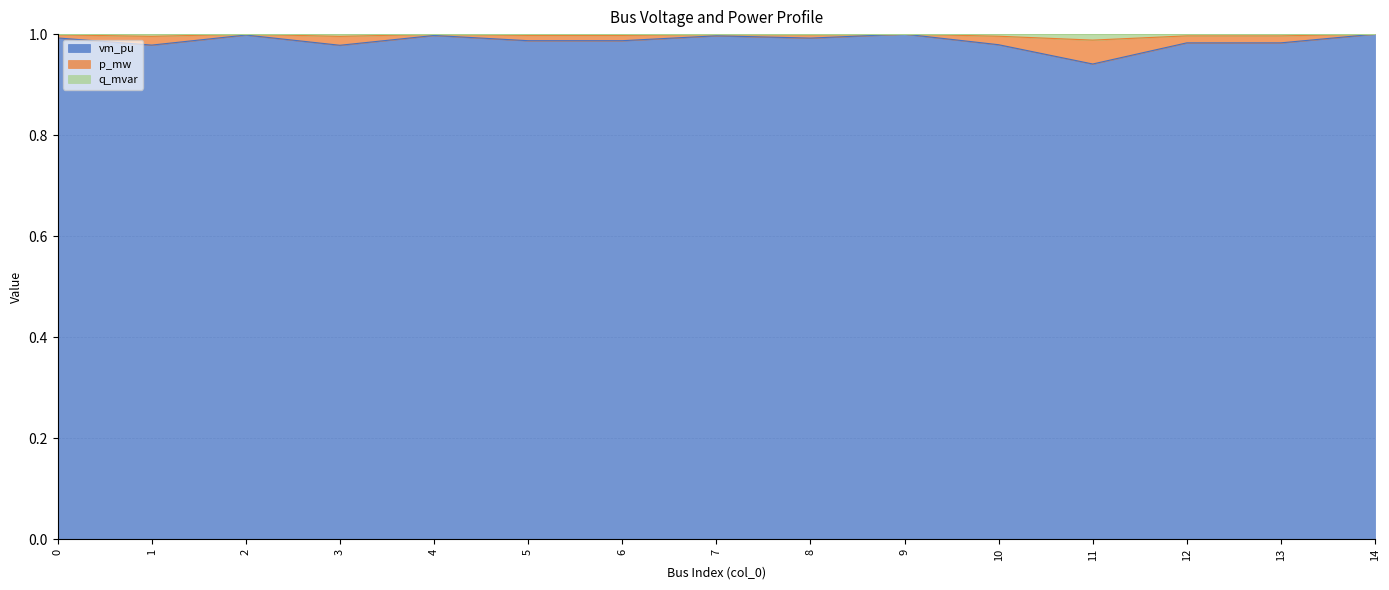

Is the value of q_mvar at 13 greater than the value of p_mw at 14?

No